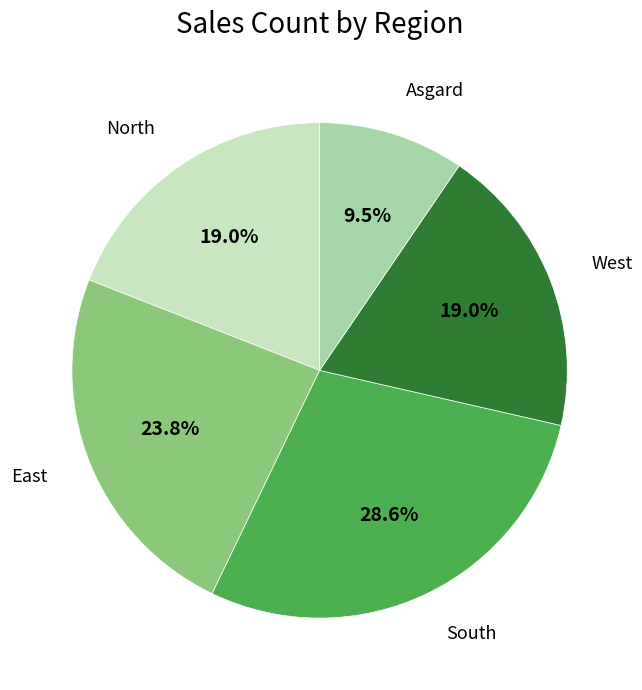

To the nearest percent, what is the difference between the South and West slice percentages?

10%